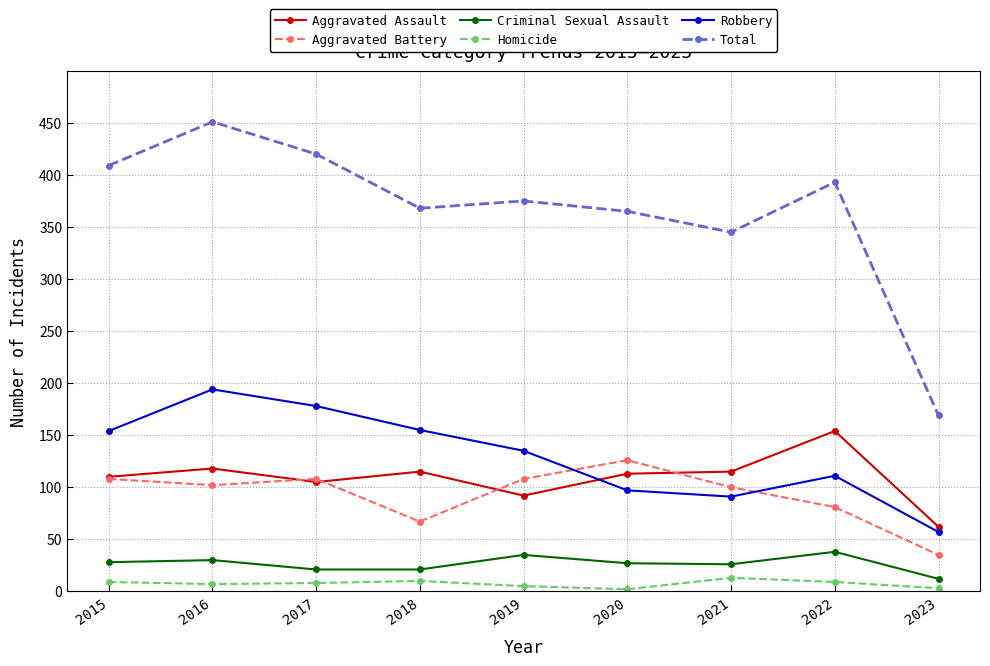

Is the value of Aggravated Assault at 2019 greater than the value of Aggravated Battery at 2021?

No